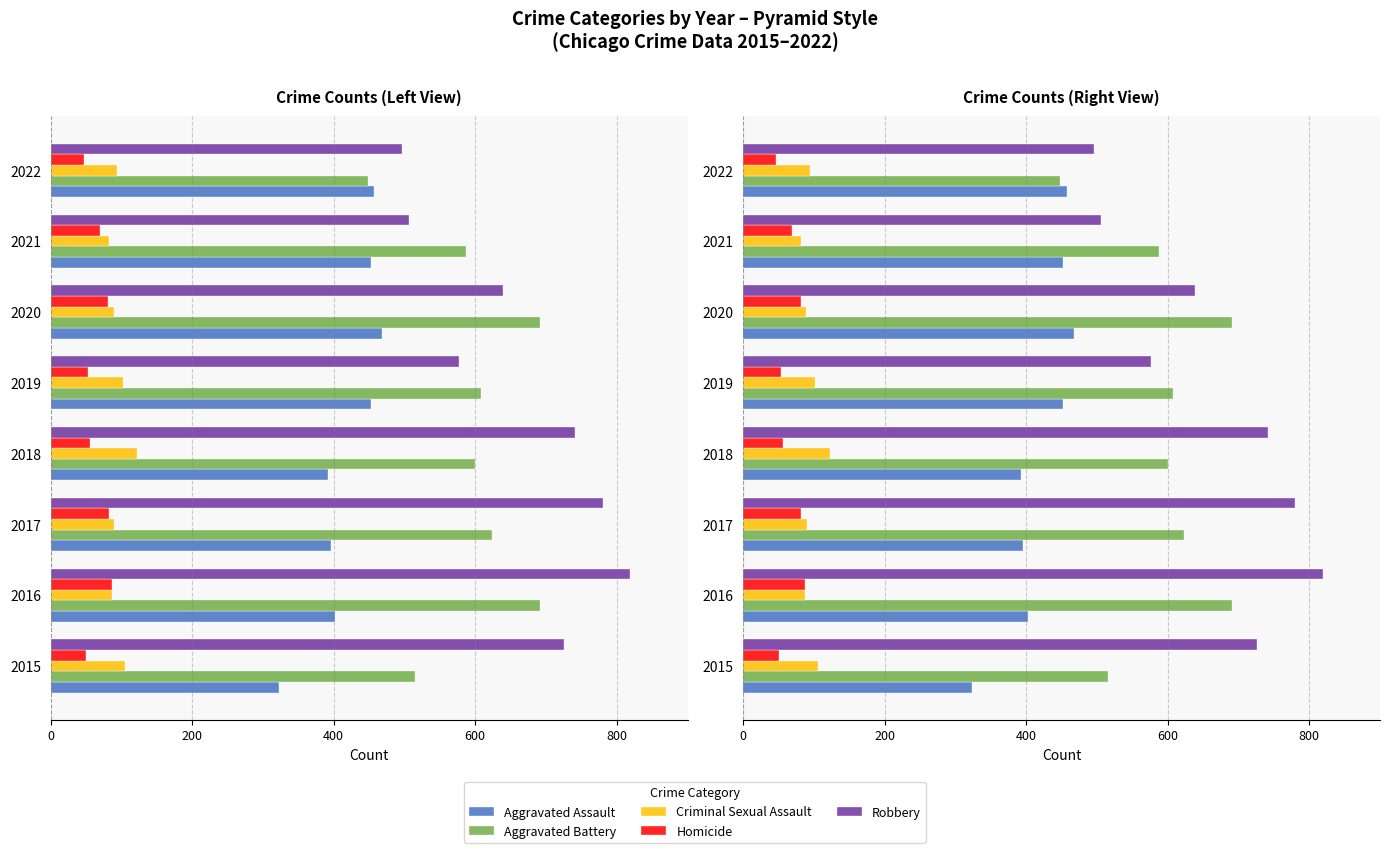

Read the Homicide value at 2020, to the nearest 10.

80